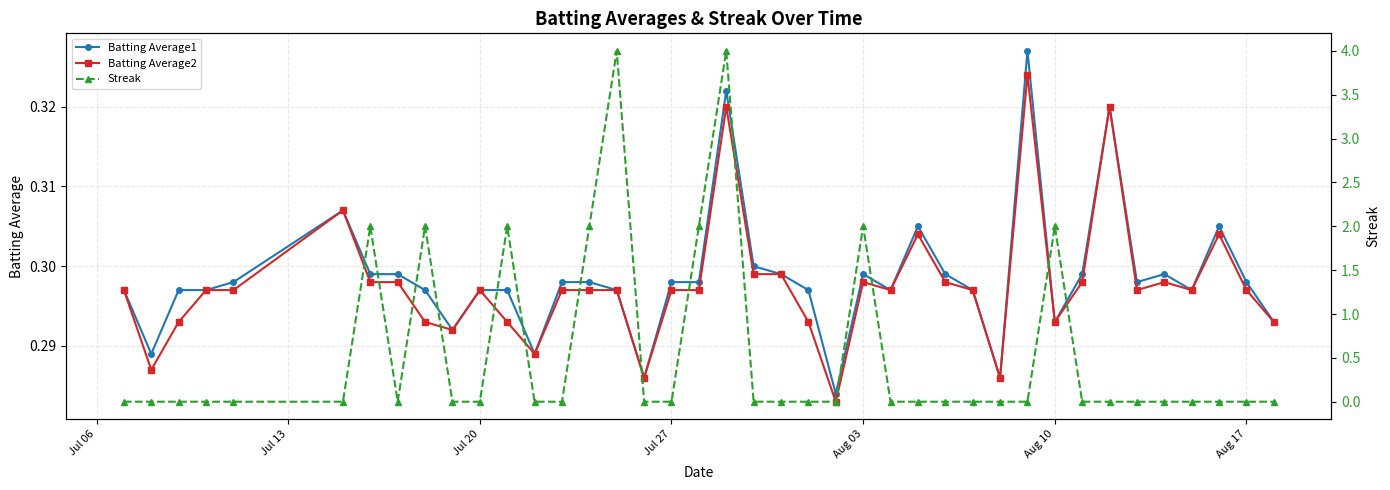

What is the lowest value of the Batting Average2 series?

0.3